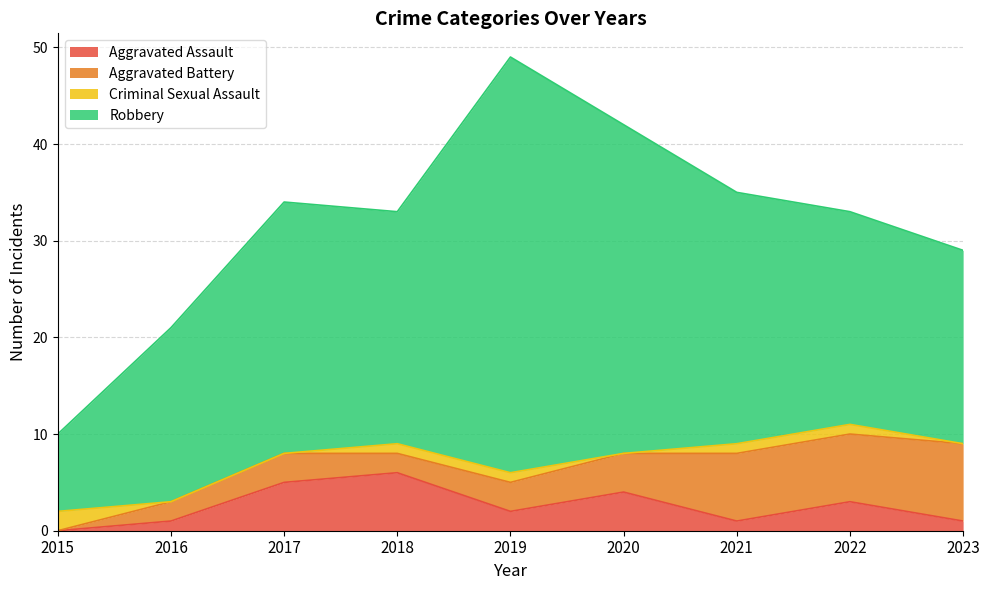

What are all the series names shown in the legend?

Aggravated Assault, Aggravated Battery, Criminal Sexual Assault, Robbery